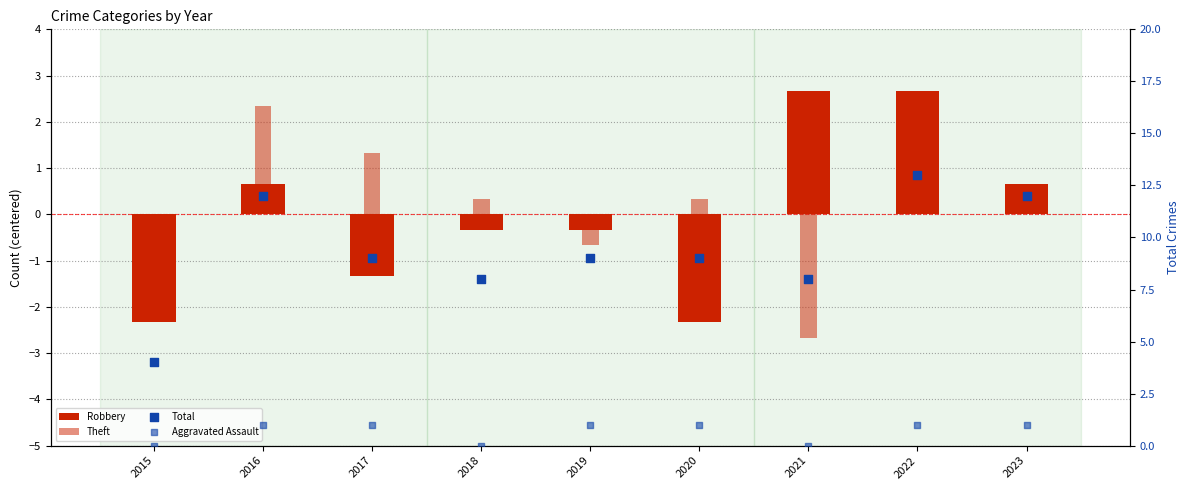

What are all the series names shown in the legend?

Robbery, Theft, Total, Aggravated Assault